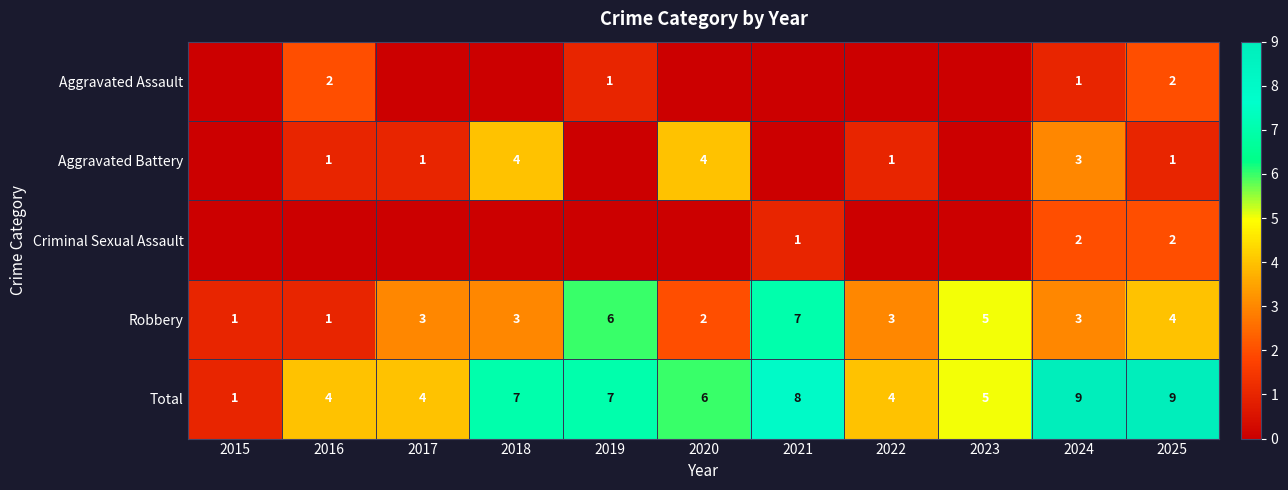

Between 2019 and 2017, which is larger?

2019